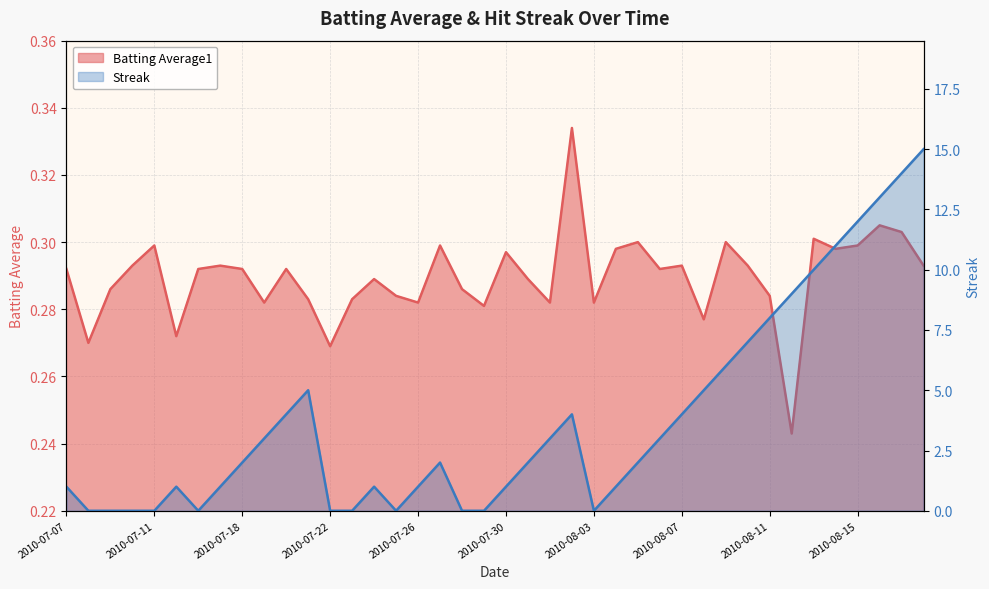

The Batting Average1 series shows 0.3 at 2010-08-13. True or false?

True